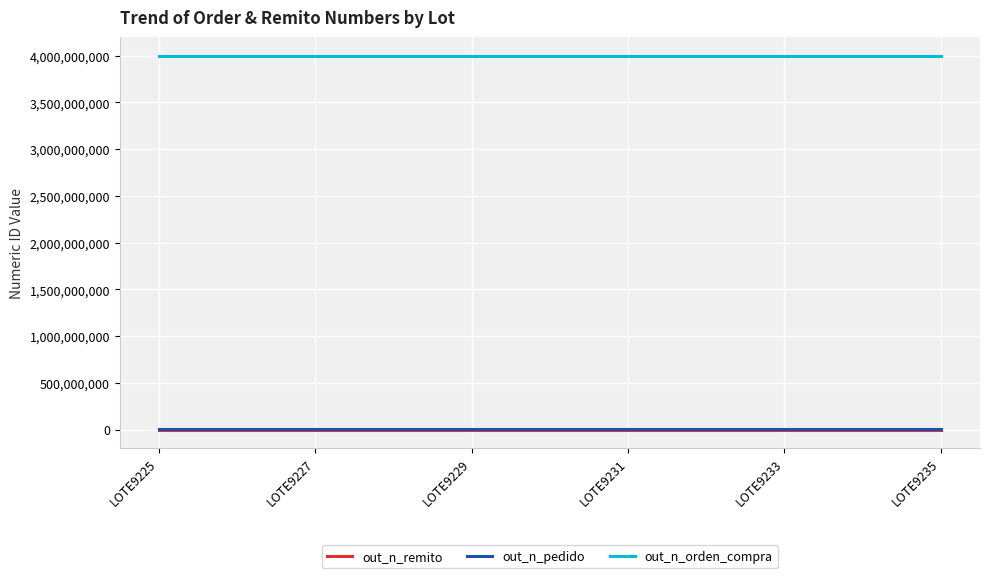

The value of out_n_orden_compra at LOTE9233 is 7049129910. True or false?

False